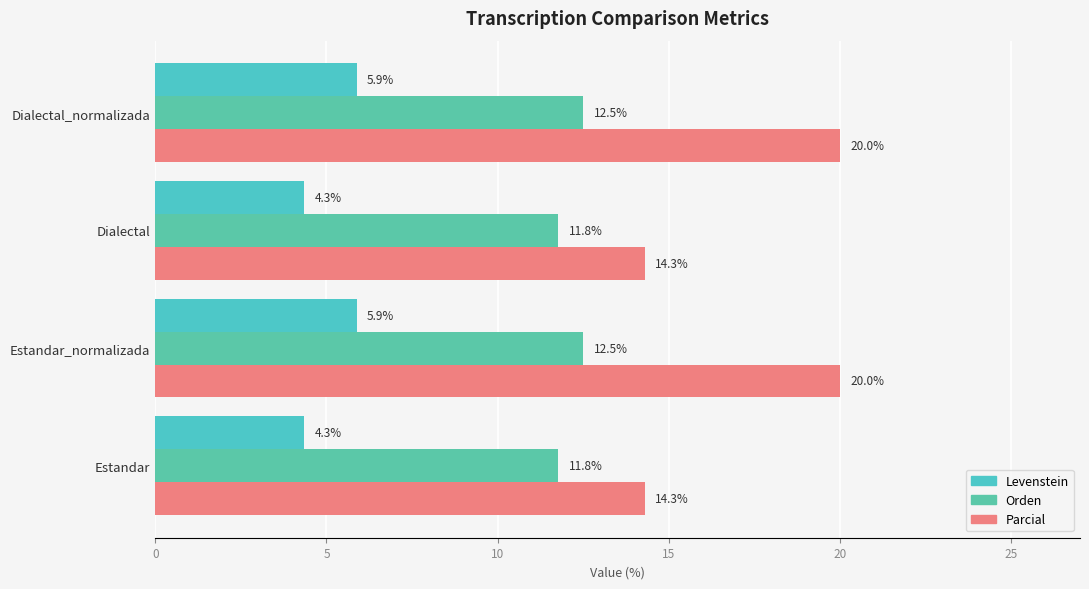

What is the difference between the maximum and minimum values in the Parcial series?

5.7